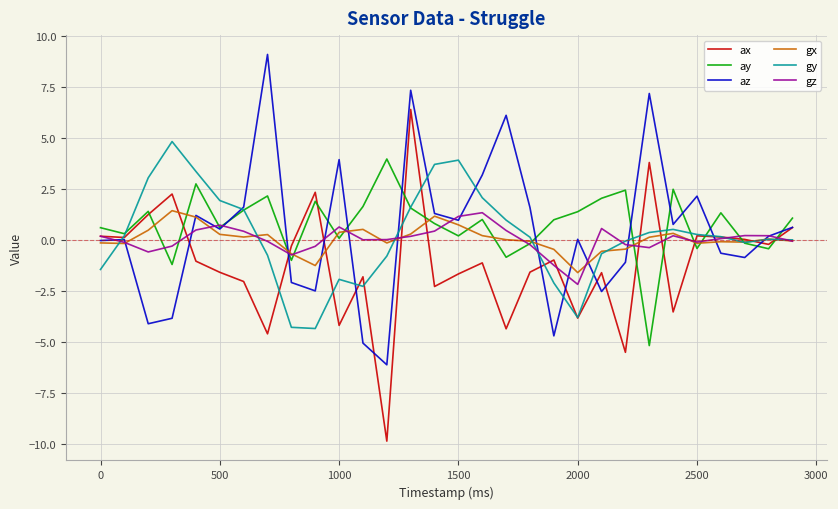

Which series has the widest spread of values?

ax